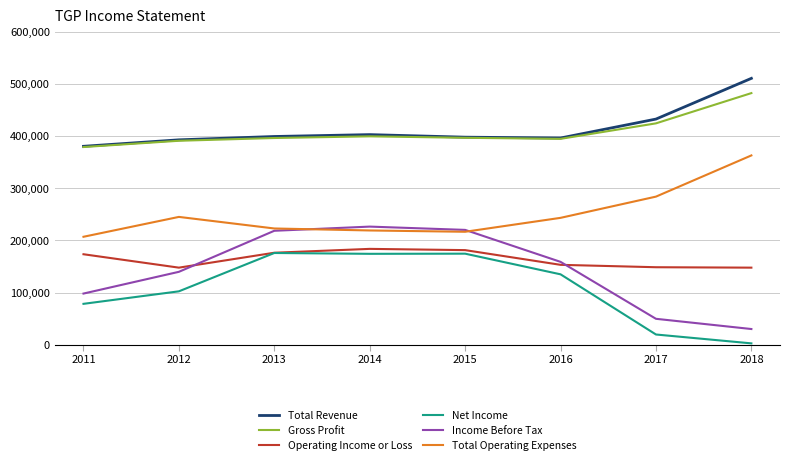

What is the sum of all Operating Income or Loss values?

1312500